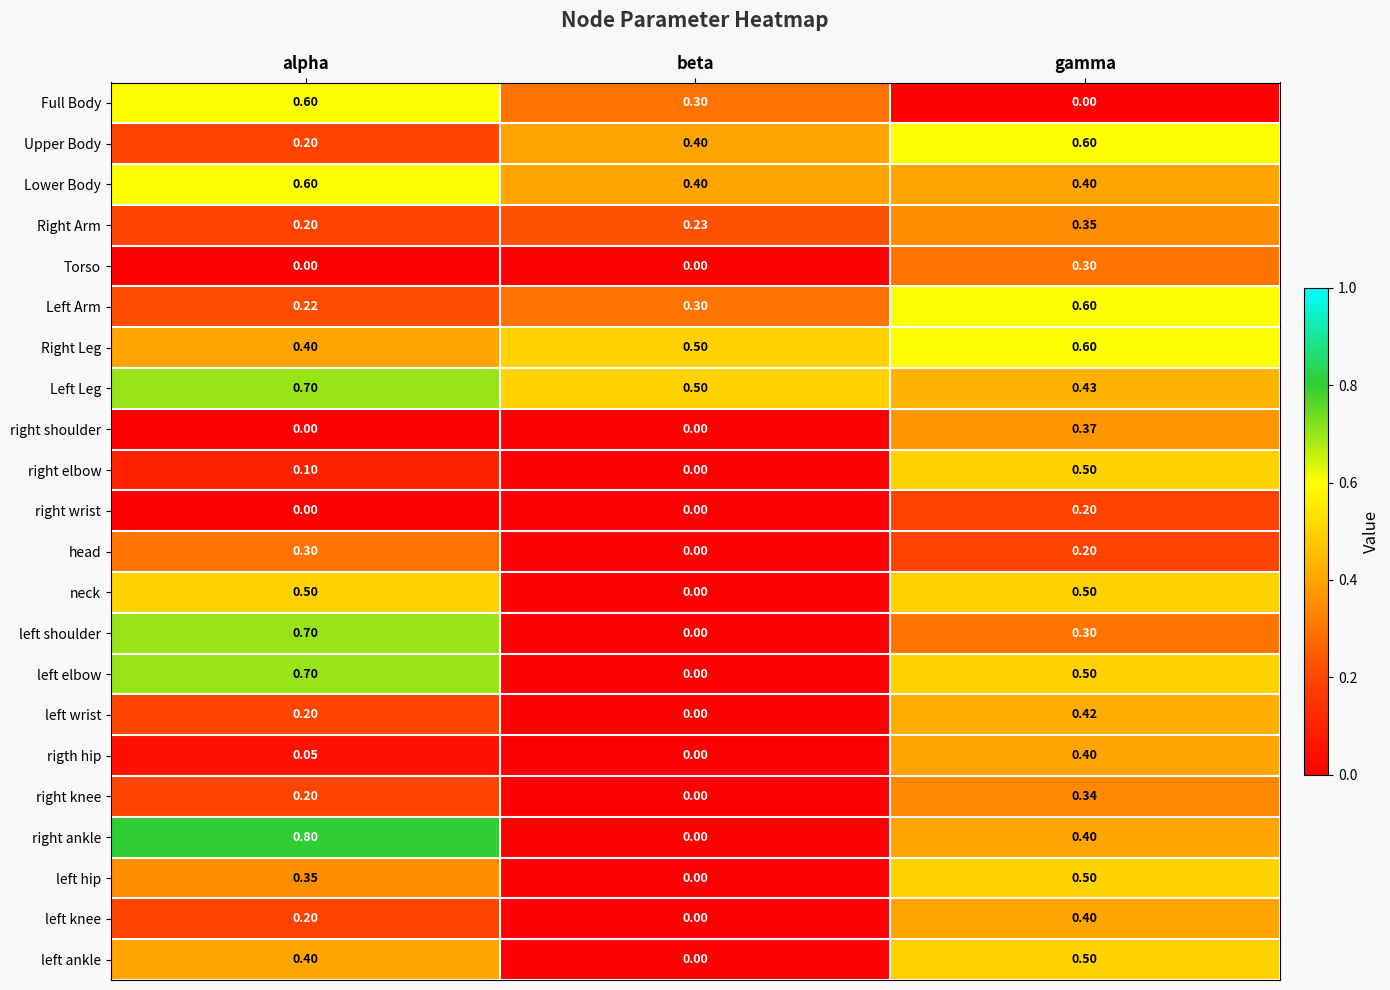

Which series has the largest total across all categories?

Left Leg